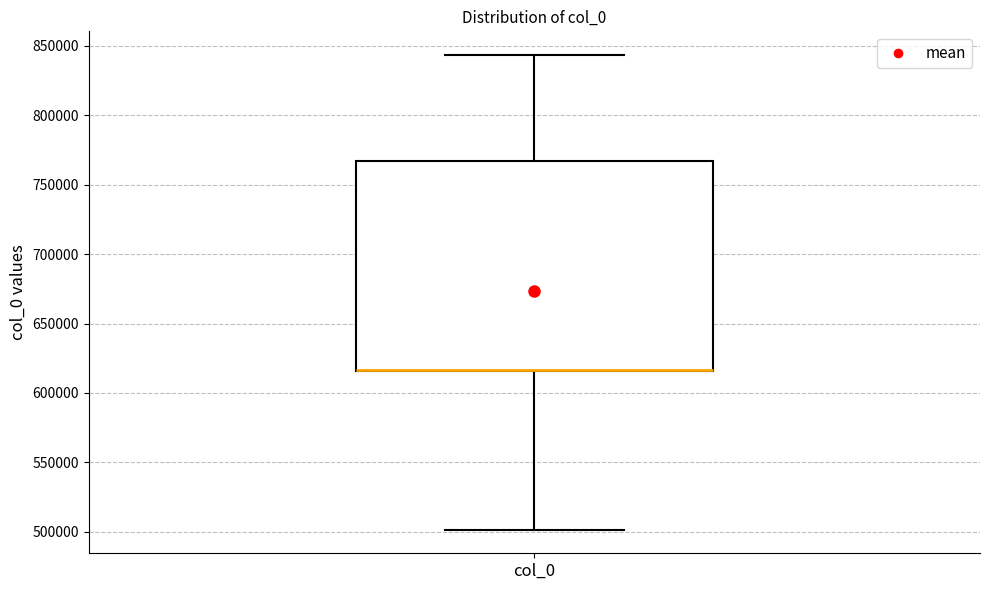

Where does the lower whisker of the box for col_0 end on the y-axis? The values are not printed on the chart, so give them approximately, as read against the axis.

500000